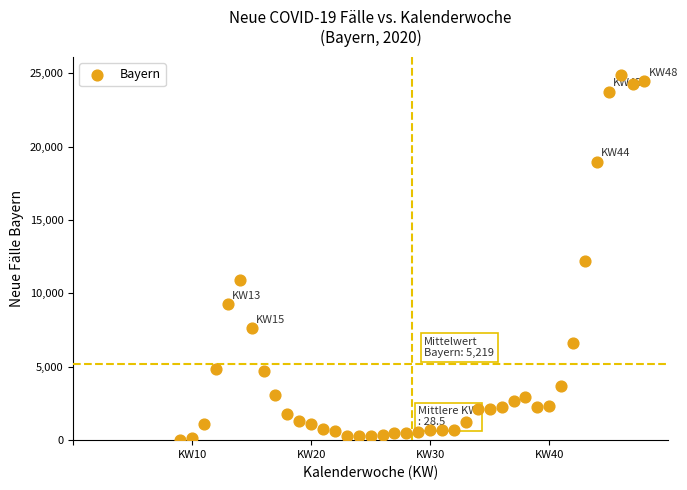

What is the range of Y values (max minus min)?

24876